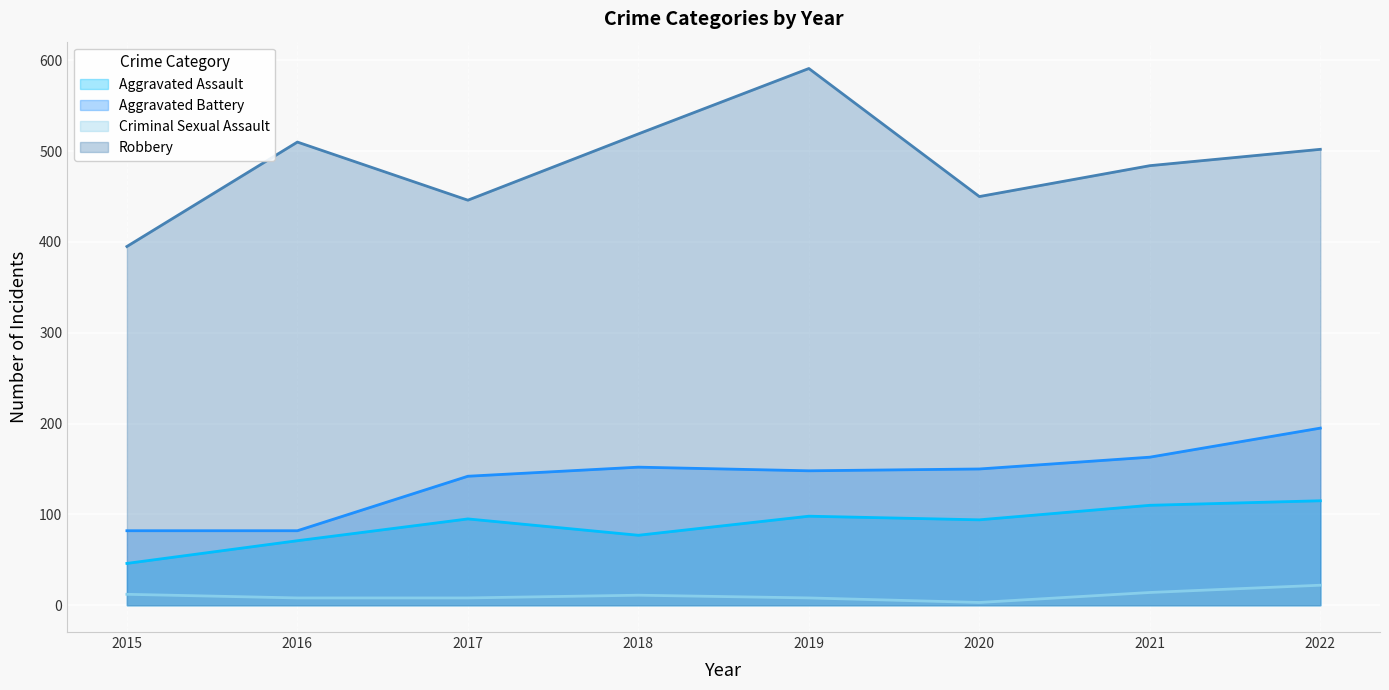

Reading right to left, extract all data points from this chart.

Aggravated Assault: 115	110	94	98	77	95	71	46
Aggravated Battery: 195	163	150	148	152	142	82	82
Criminal Sexual Assault: 22	14	3	8	11	8	8	12
Robbery: 502	484	450	591	519	446	510	395